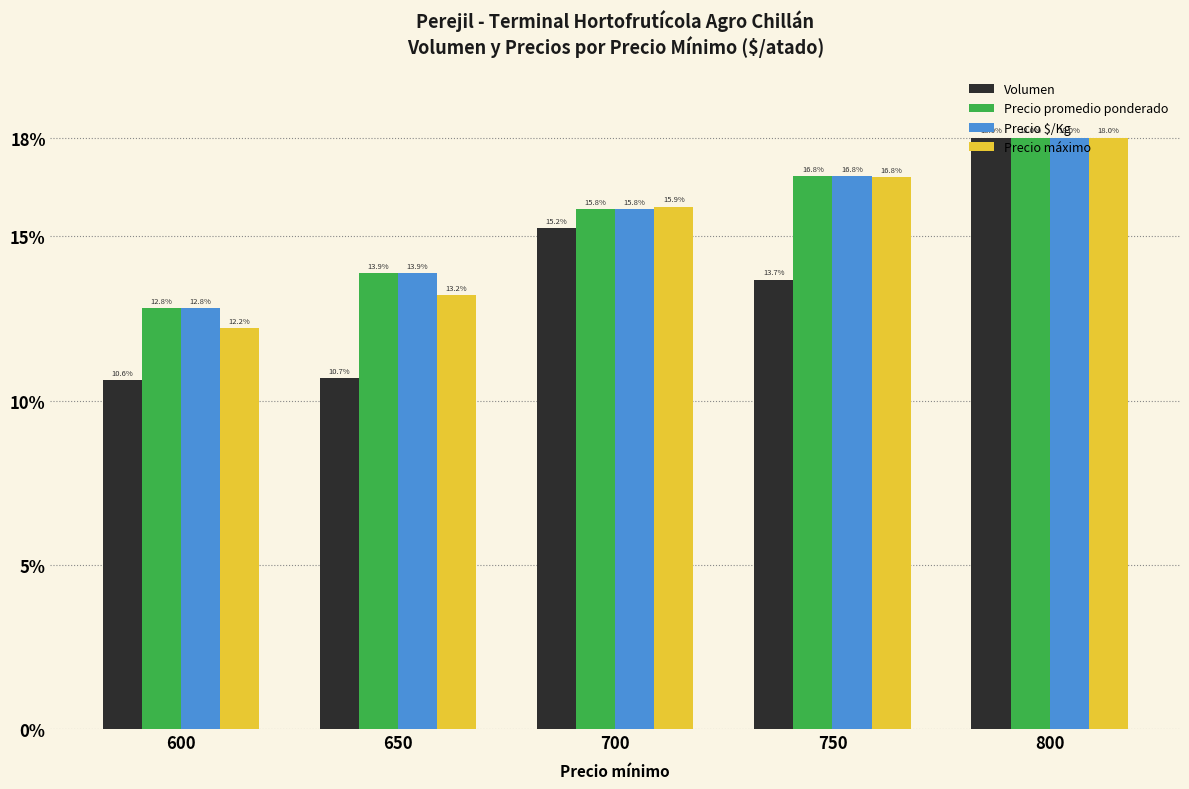

Which series has the widest spread of values?

Volumen